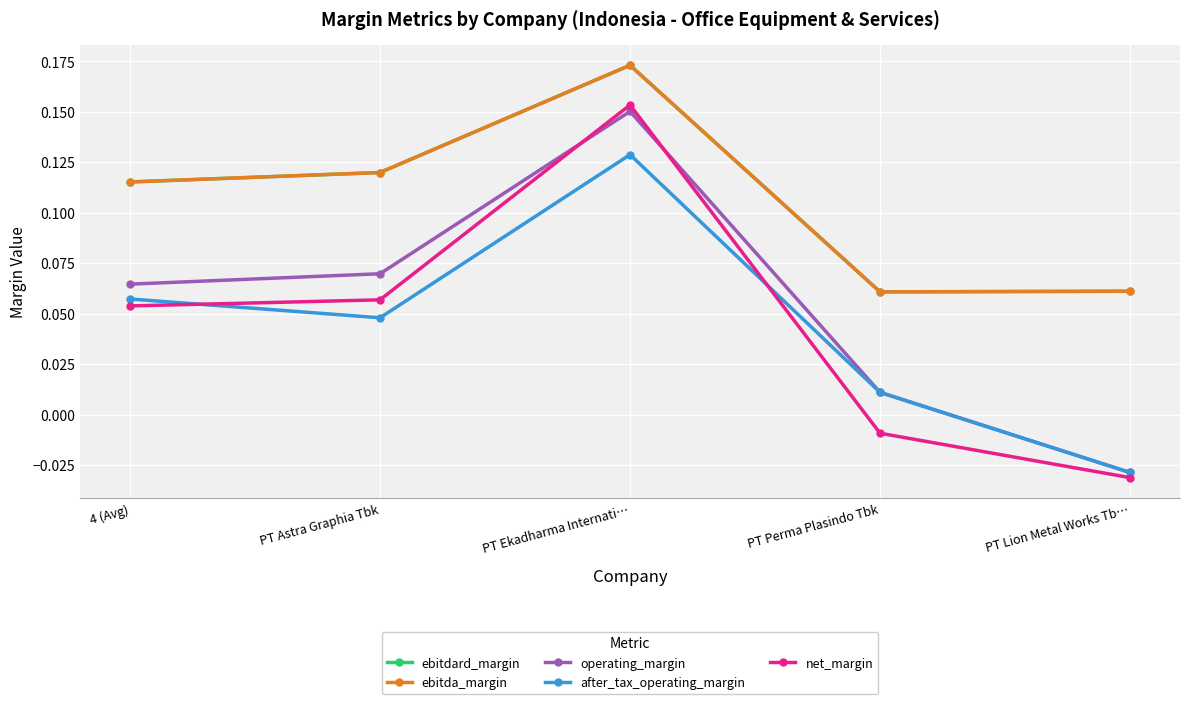

What is the lowest value of the ebitdard_margin series?

0.1